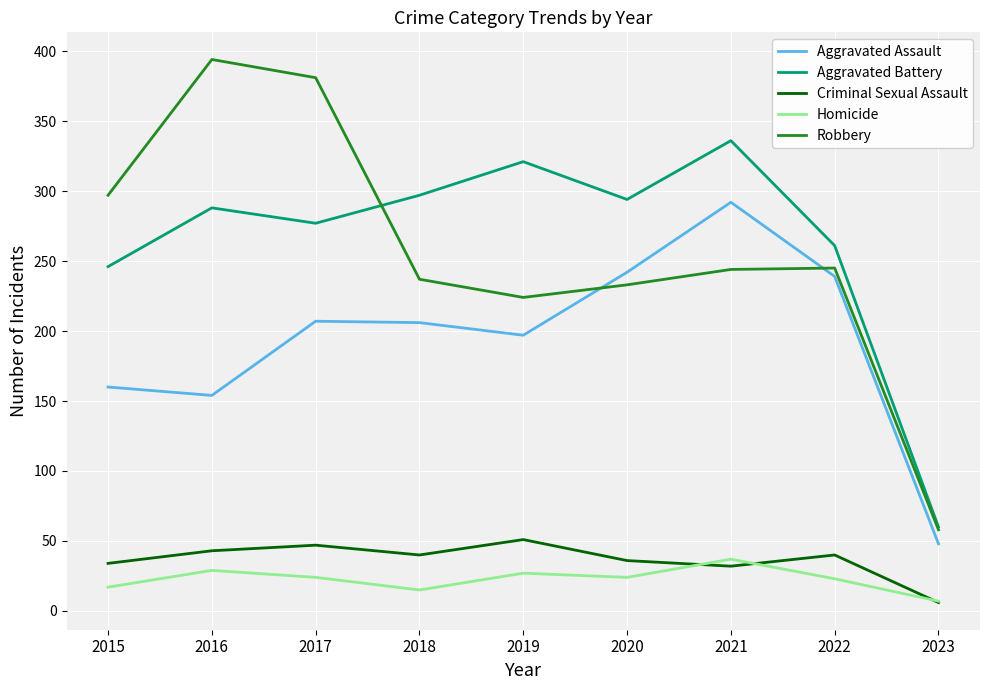

What value does the Criminal Sexual Assault series have at 2016?

43